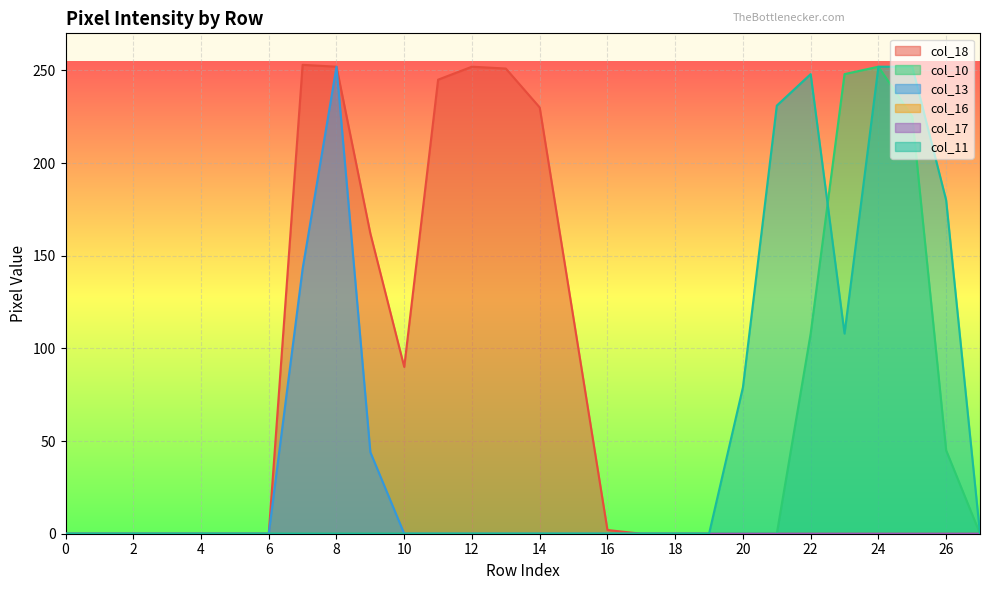

At which category does col_10 reach its first local peak?

24